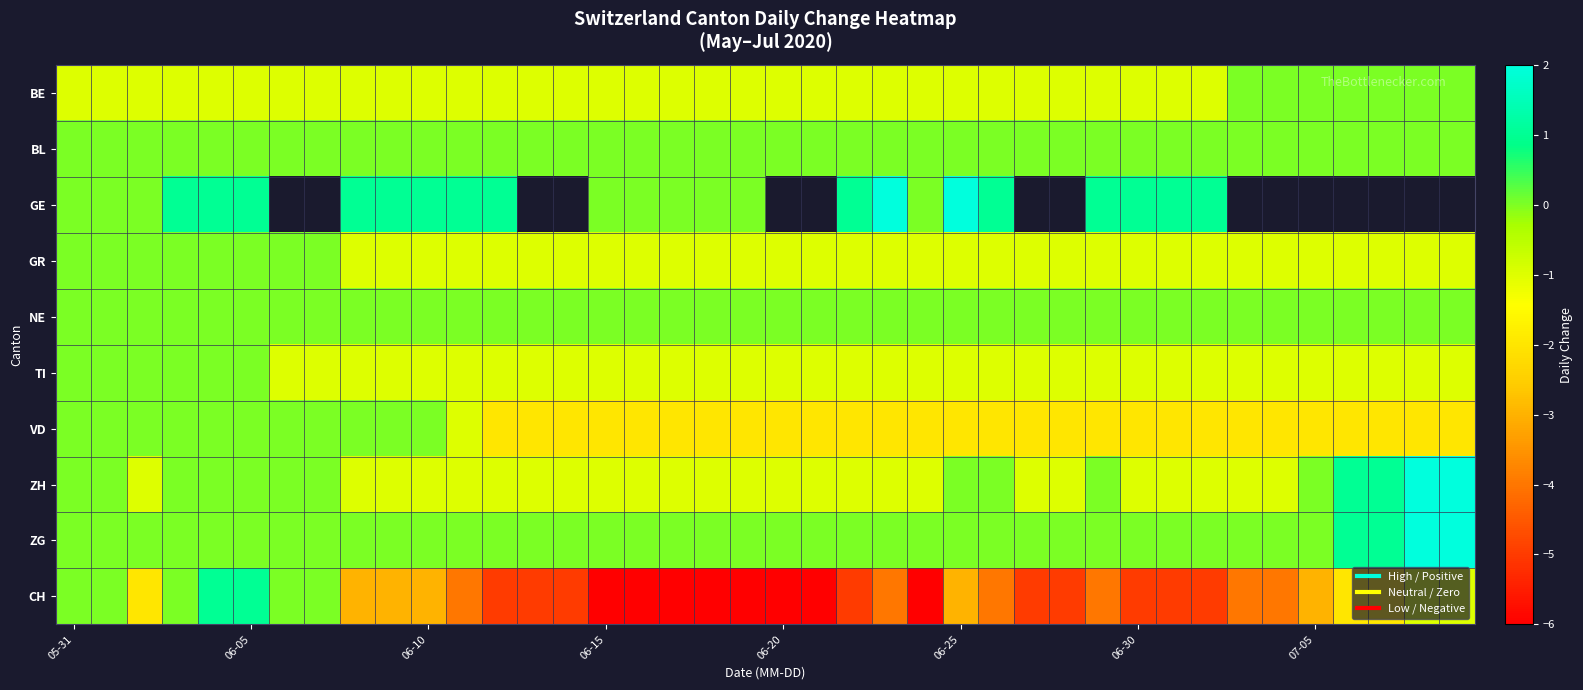

How many values in ZG are above zero?

4